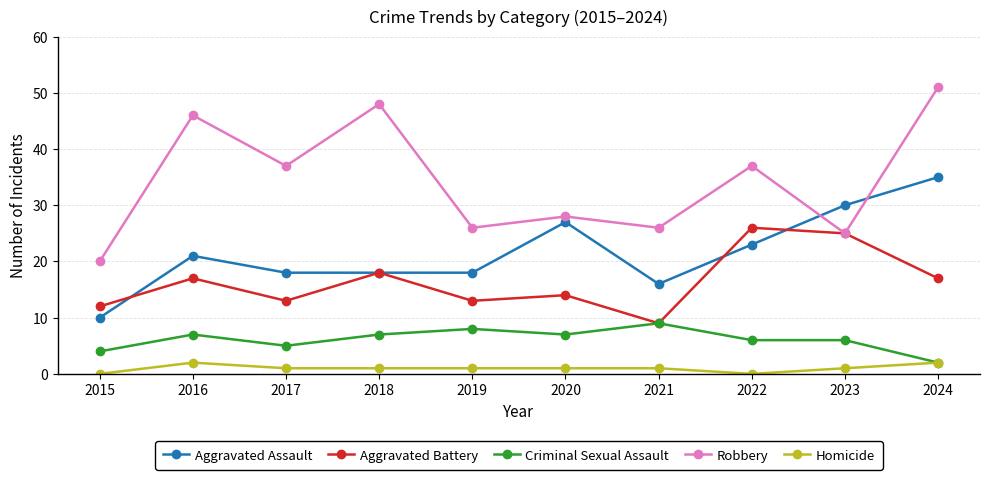

Rank the series by their maximum value, from lowest to highest.

Homicide, Criminal Sexual Assault, Aggravated Battery, Aggravated Assault, Robbery